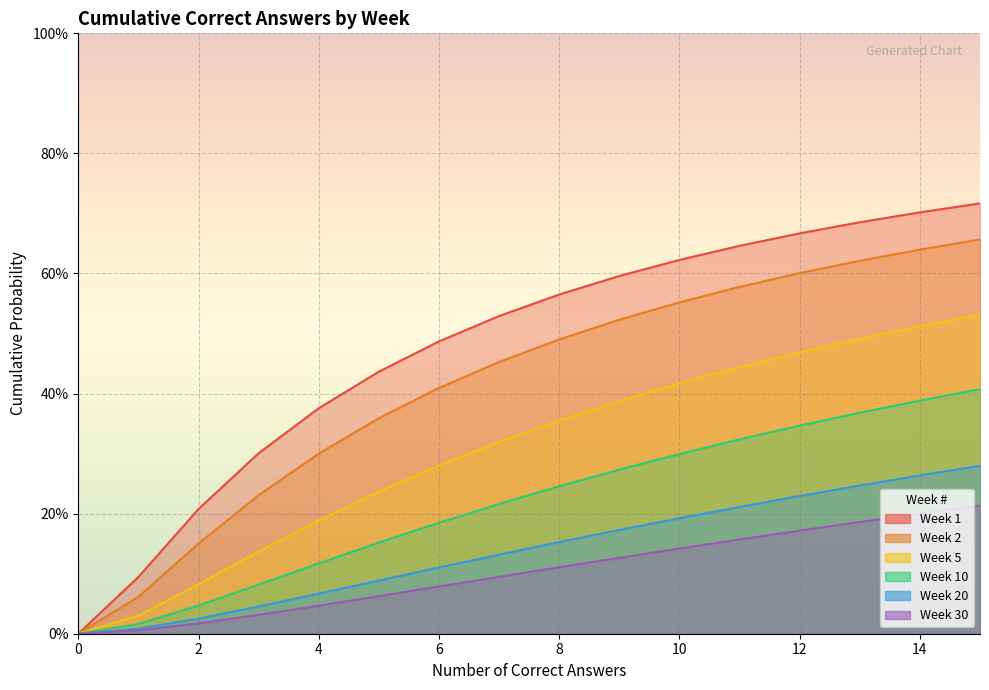

Which series has the largest total across all categories?

Week 1